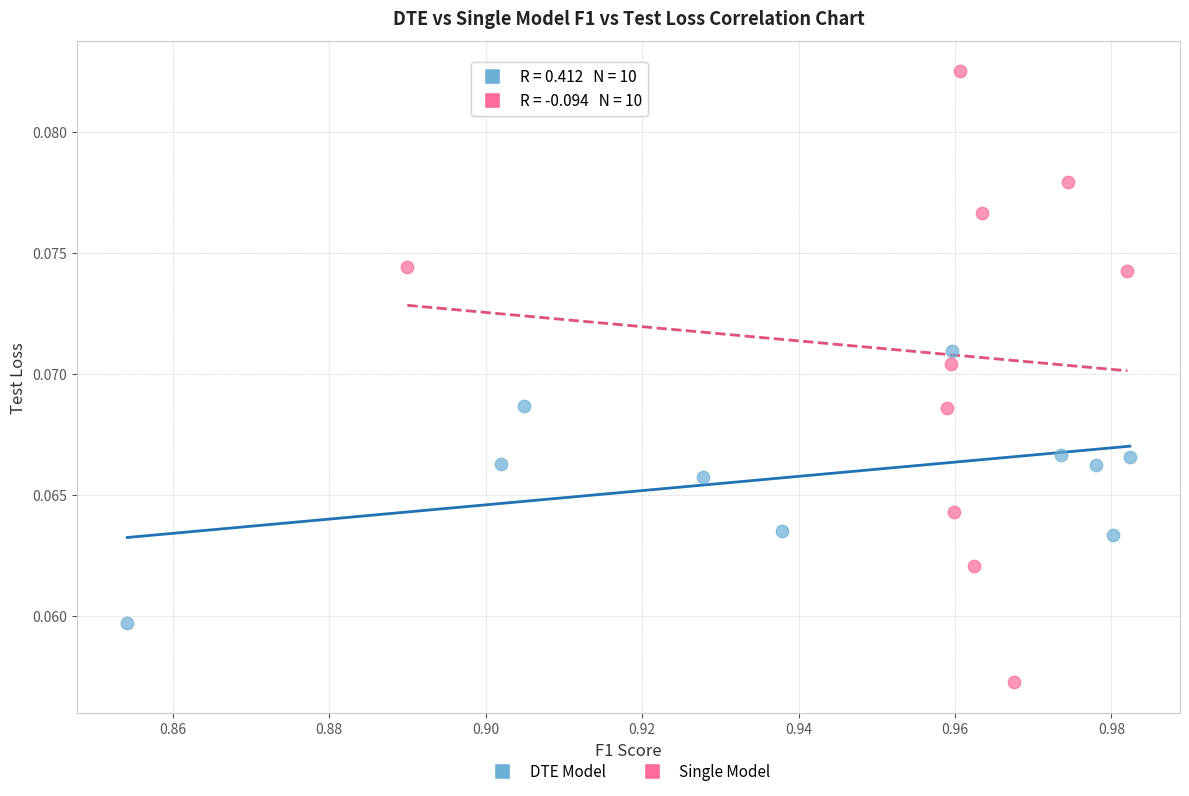

Which series reaches the minimum Y coordinate?

Single Model